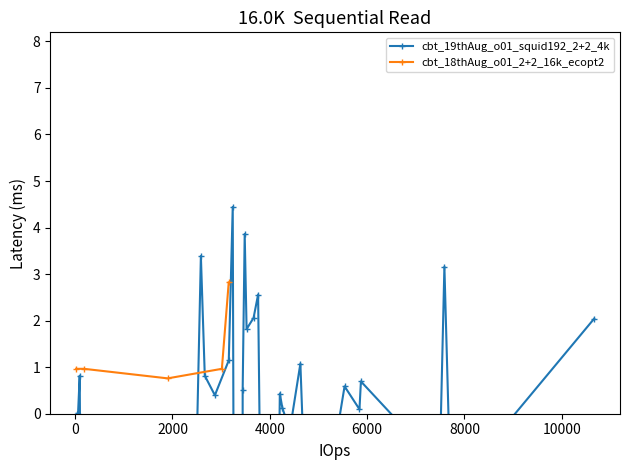

What is the lowest value of the cbt_18thAug_o01_2+2_16k_ecopt2 series?

0.8